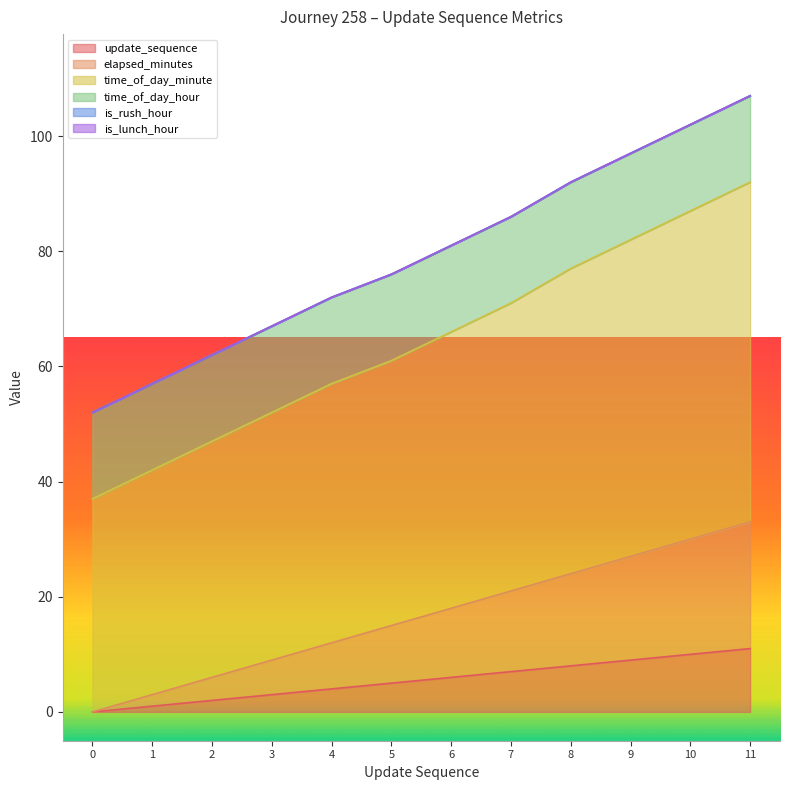

True or false: time_of_day_minute has more than 0 interior local peaks.

False